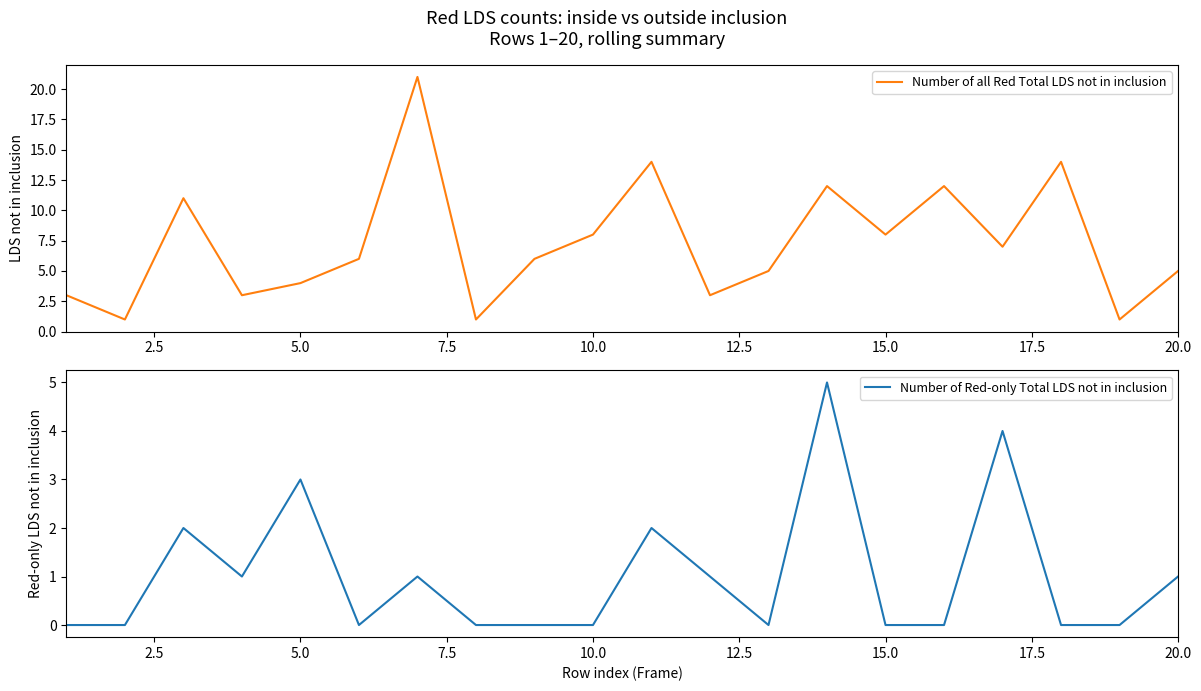

What is the maximum value for Number of all Red Total LDS not in inclusion?

21